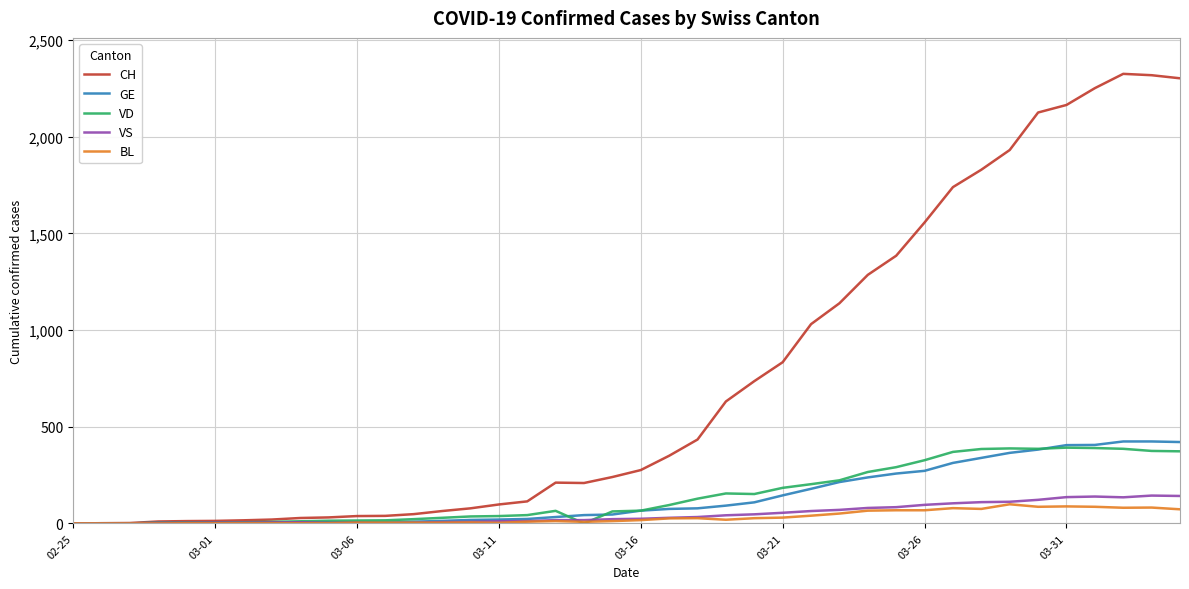

In CH, how many points are lower than both neighbors (excluding endpoints)?

1